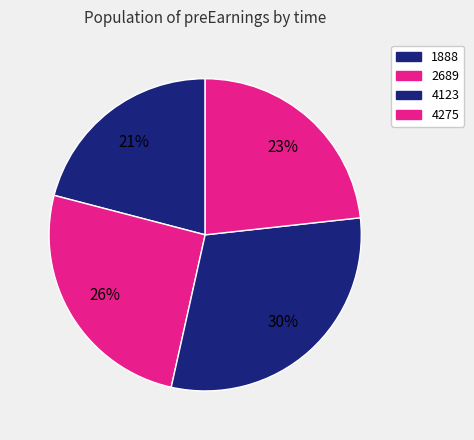

Rank the categories by value from highest to lowest.

4123, 2689, 4275, 1888